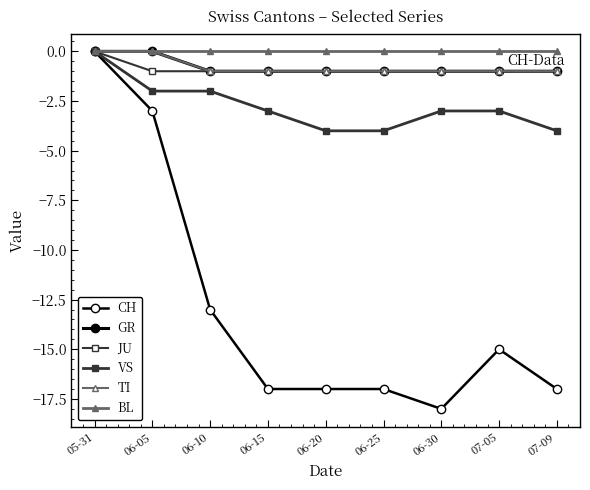

List the series in order of their peak value, highest first.

CH, GR, JU, VS, TI, BL